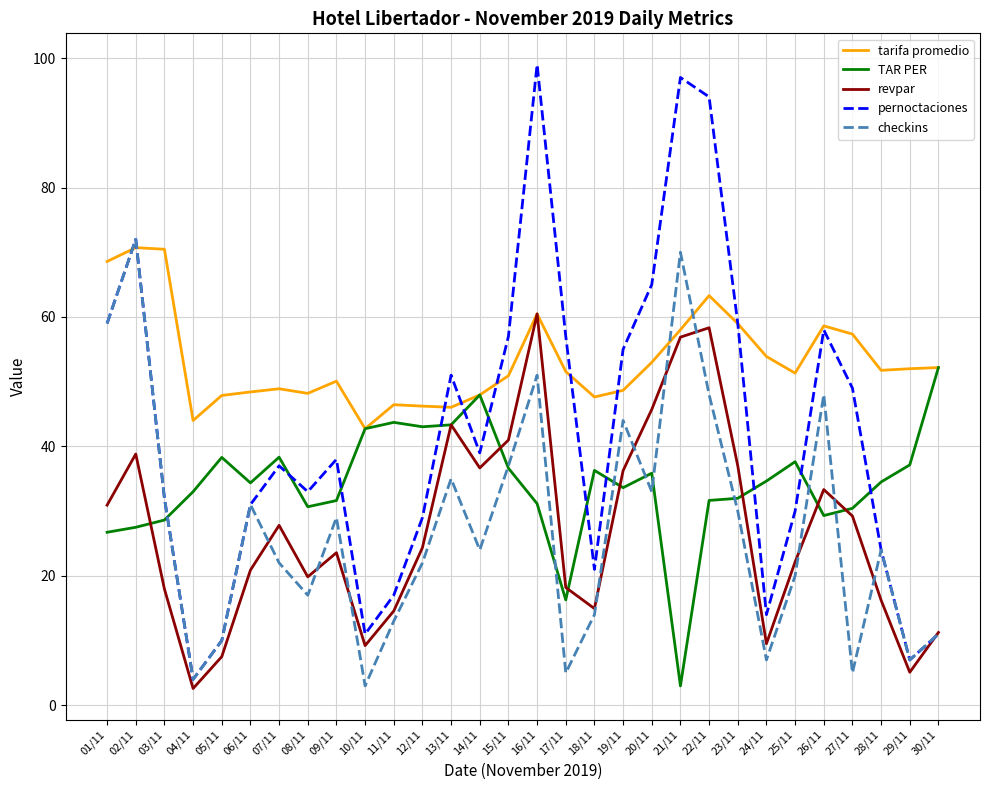

Rank the series by their maximum value, from lowest to highest.

TAR PER, revpar, tarifa promedio, checkins, pernoctaciones